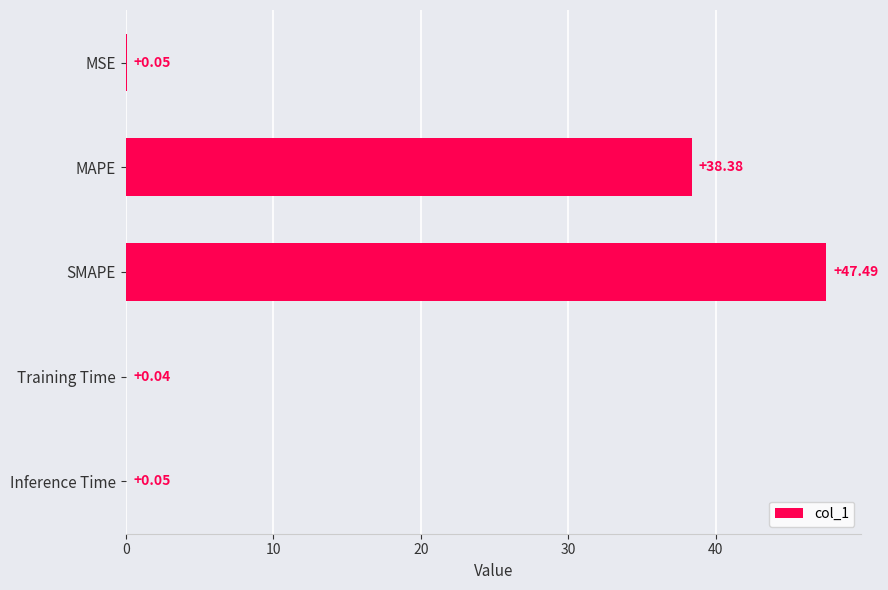

Where is the data nearest to the value 23?

MAPE